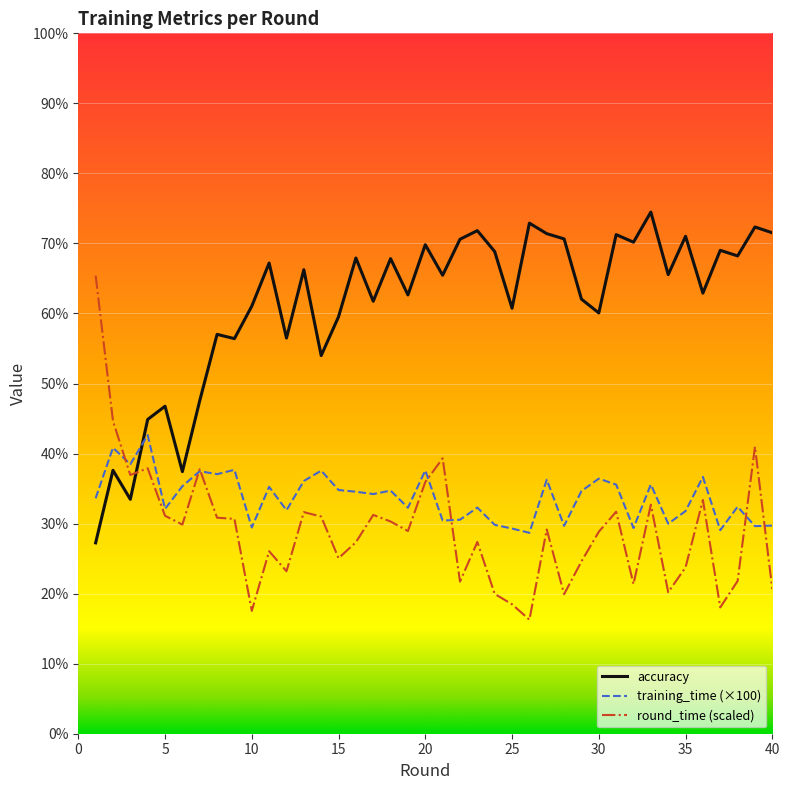

At how many categories does at least one series exceed 42?

38